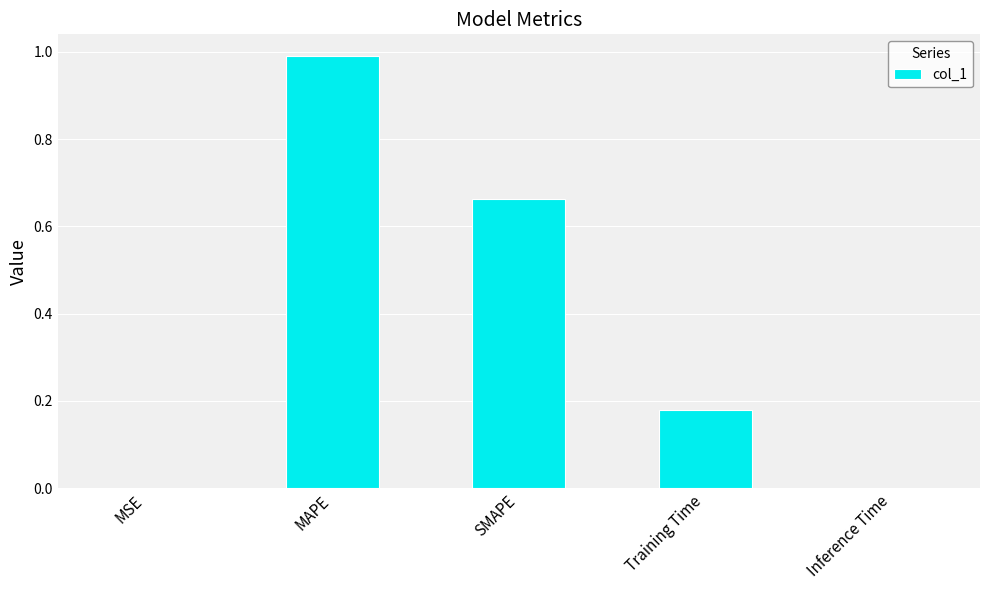

Which category has the highest value across all series?

MAPE